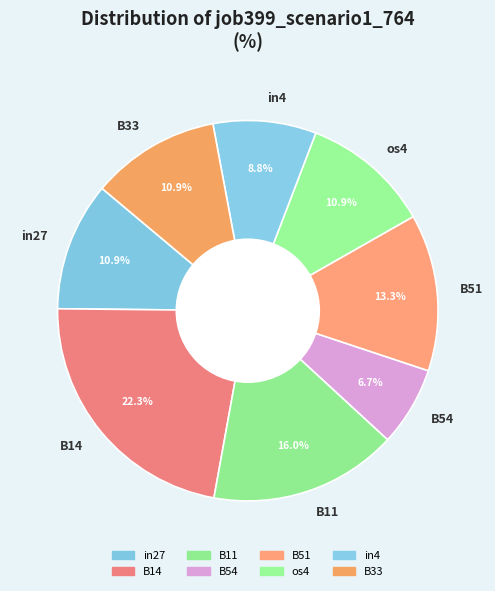

What is the ratio of the value at B54 to the value at B14?

0.3